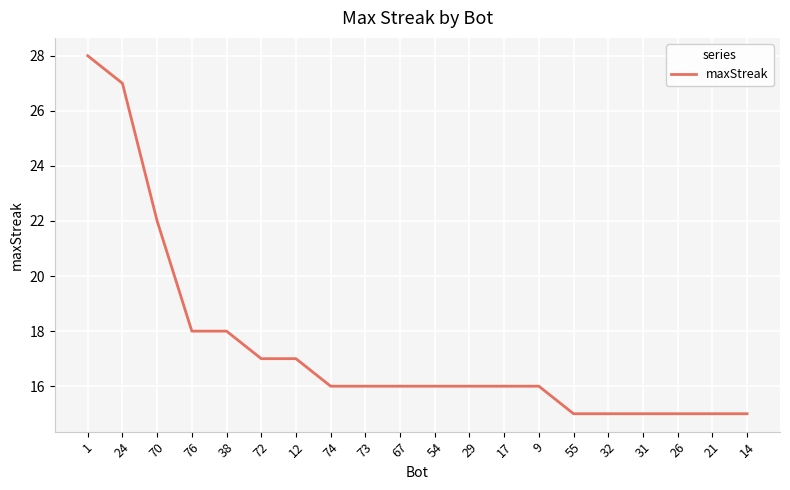

The value at 54 is 21. True or false?

False